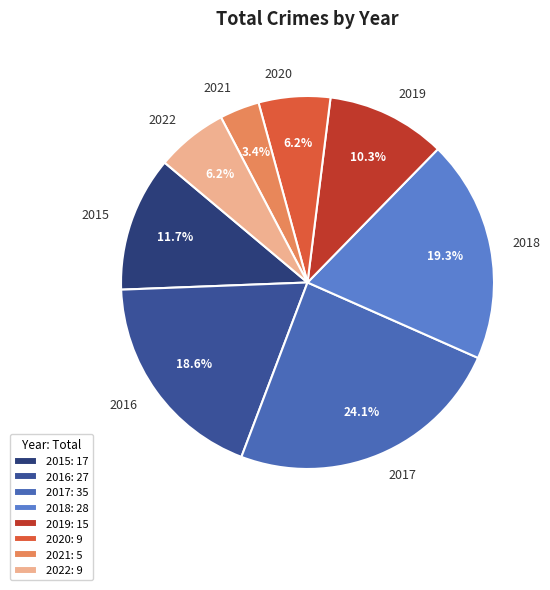

Which has a higher value, 2016 or 2021?

2016